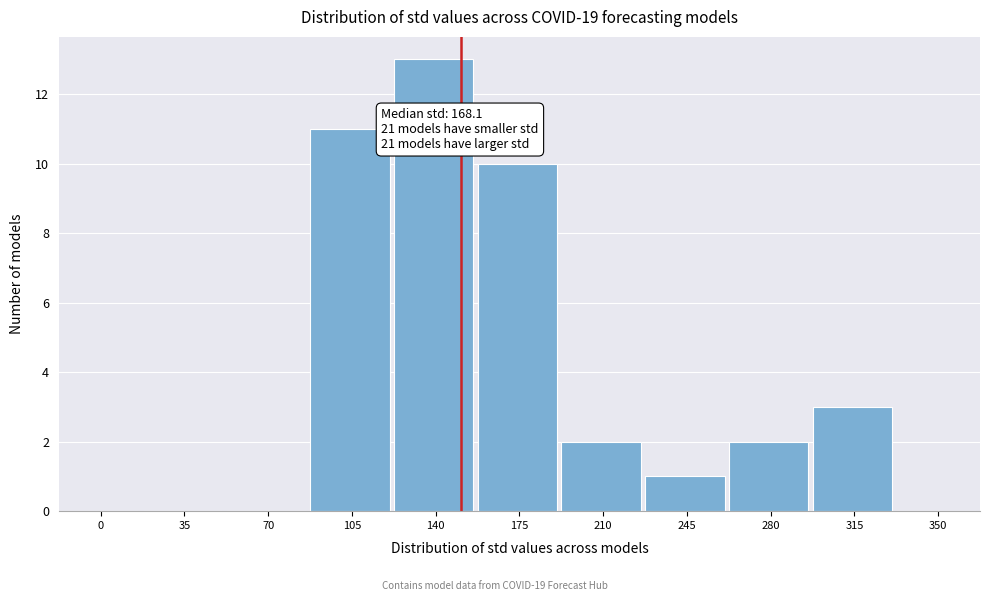

Reading left to right, extract all data points from this chart.

0=0	35=0	70=0	105=11	140=13	175=10	210=2	245=1	280=2	315=3	350=0